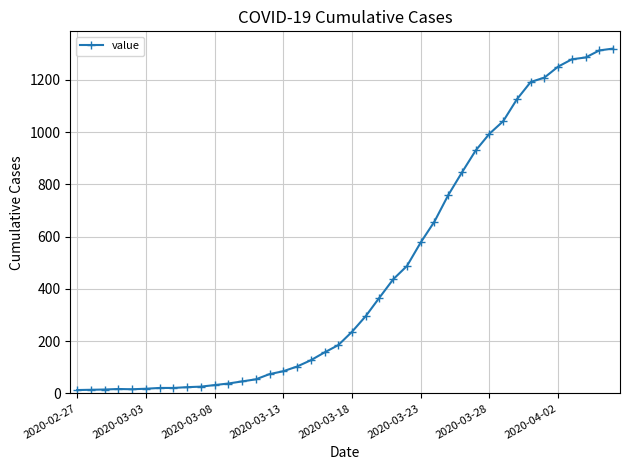

How many lines are shown in the chart?

1